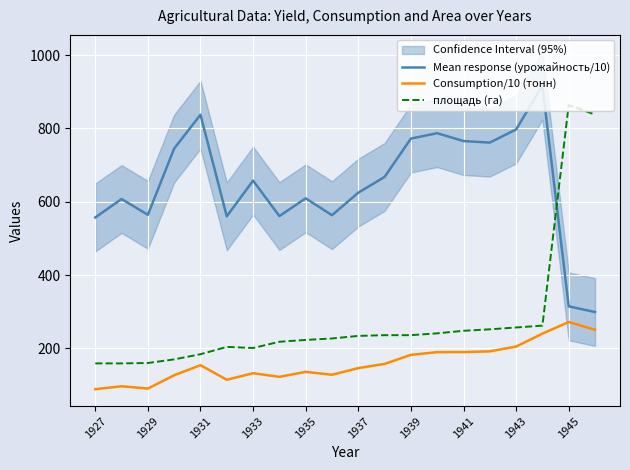

True or false: Mean response (урожайность/10) has a value of 797.3 at 1943.

True